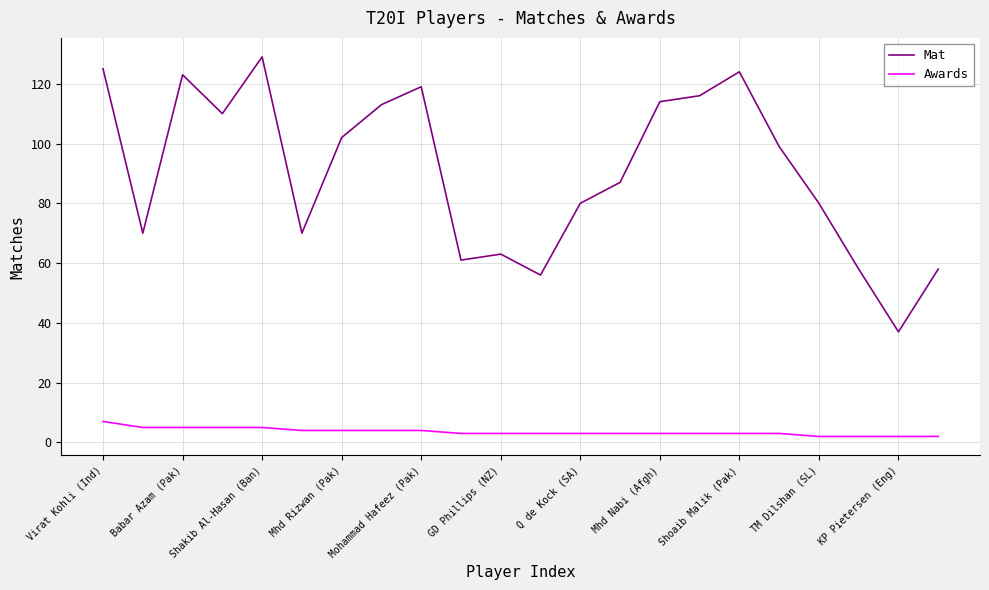

True or false: Mat and Awards intersect in this chart.

False